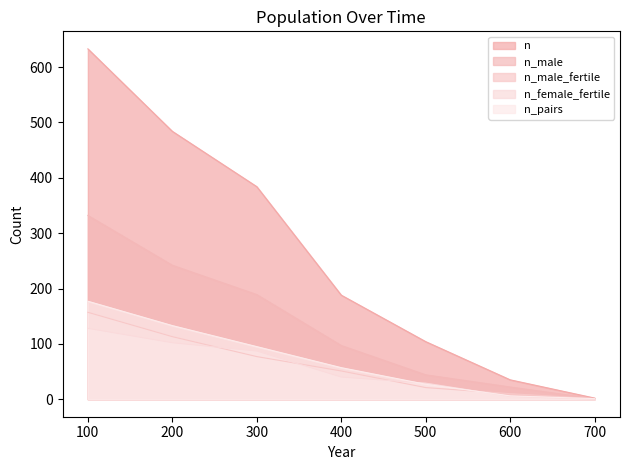

Does the chart display data point markers on the line(s)?

No